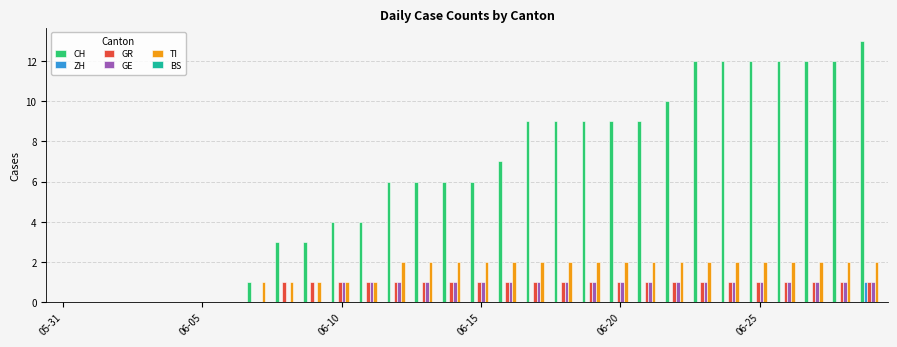

What is the maximum value shown in the chart?

13